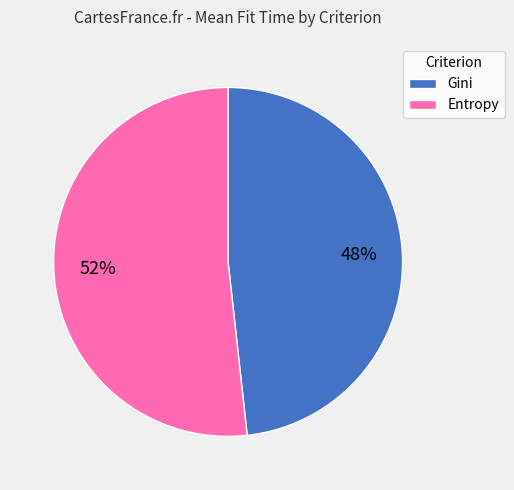

What percentage is the Gini slice, to the nearest percent?

48%